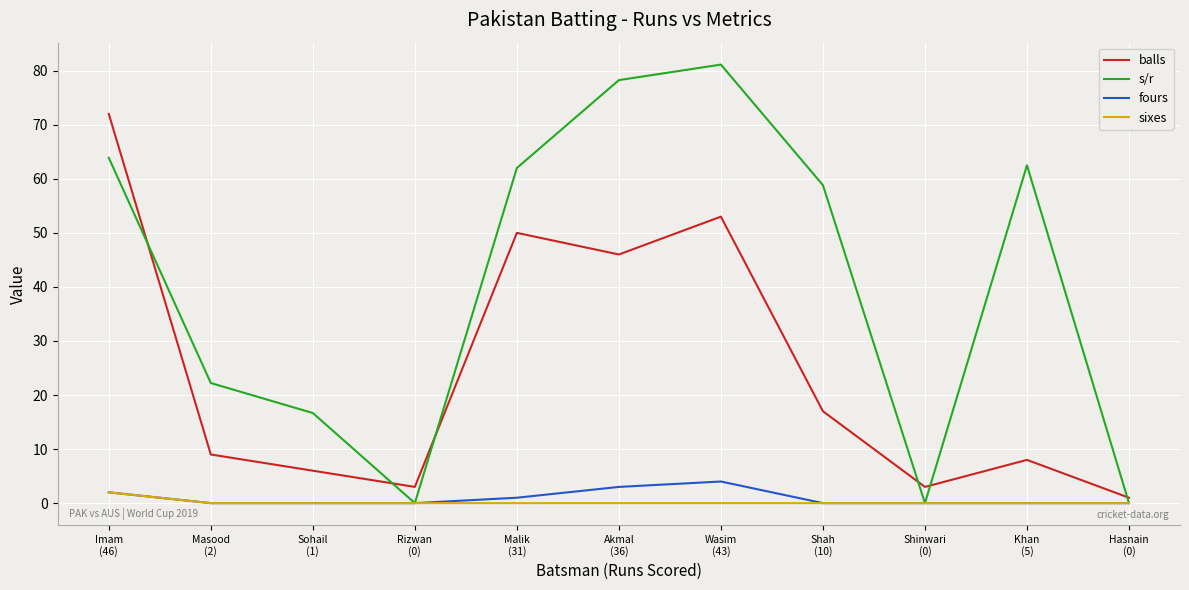

At which label does balls reach its minimum?

Hasnain
(0)